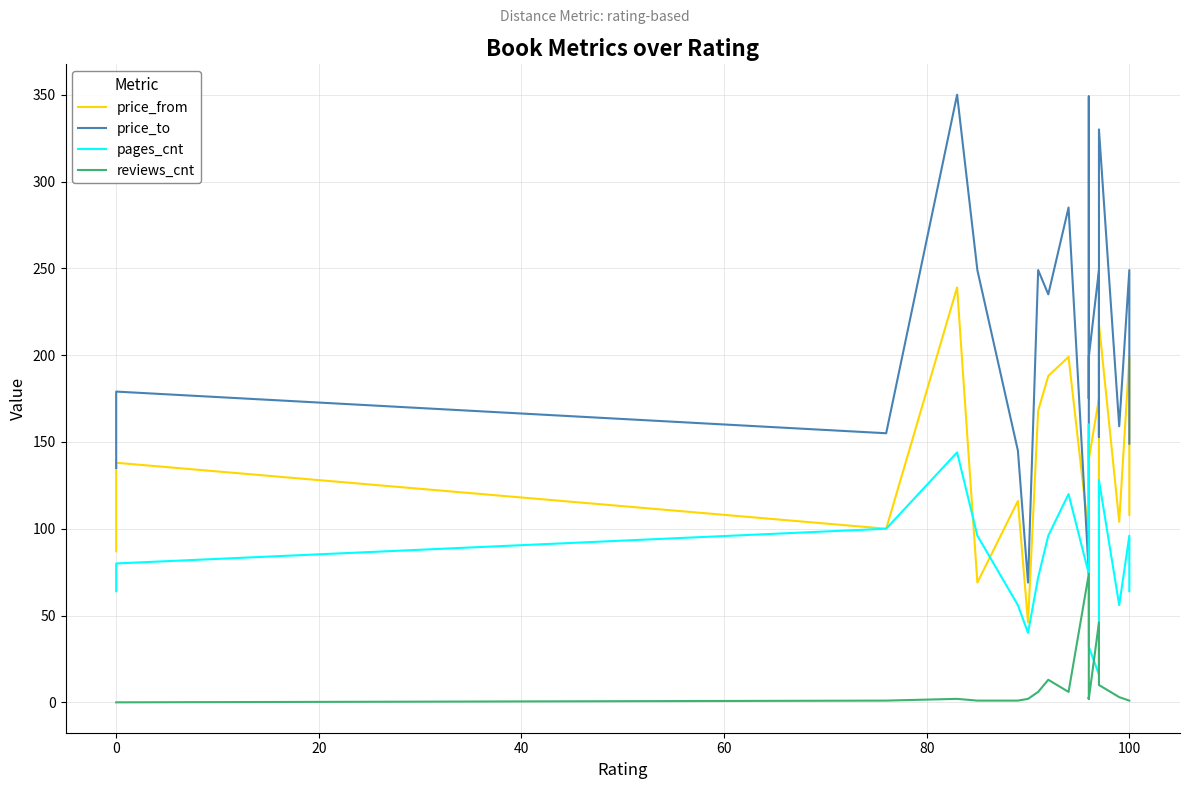

What is the average value of the reviews_cnt series?

10